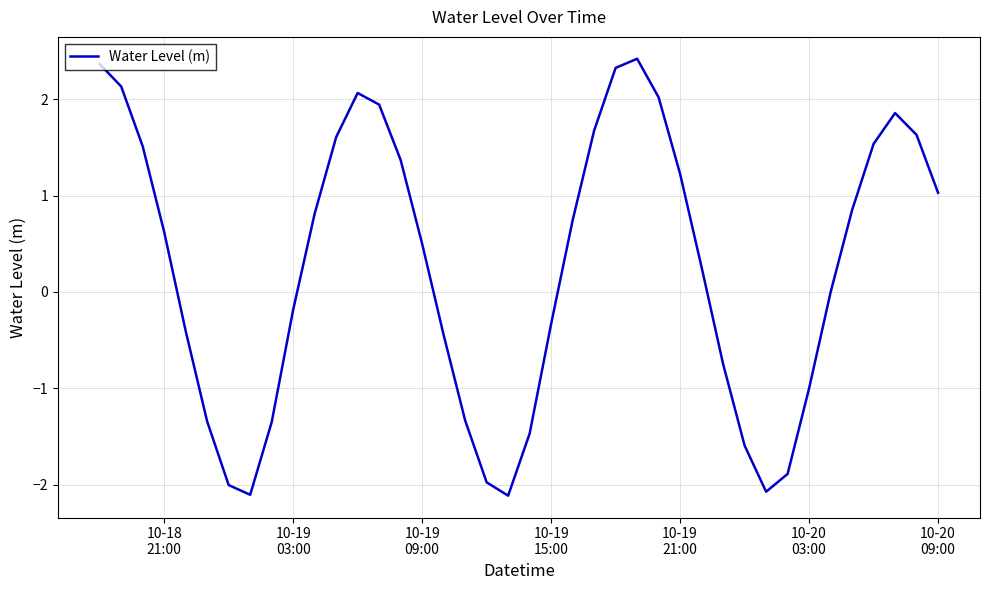

What is the minimum value shown in the chart?

-2.1